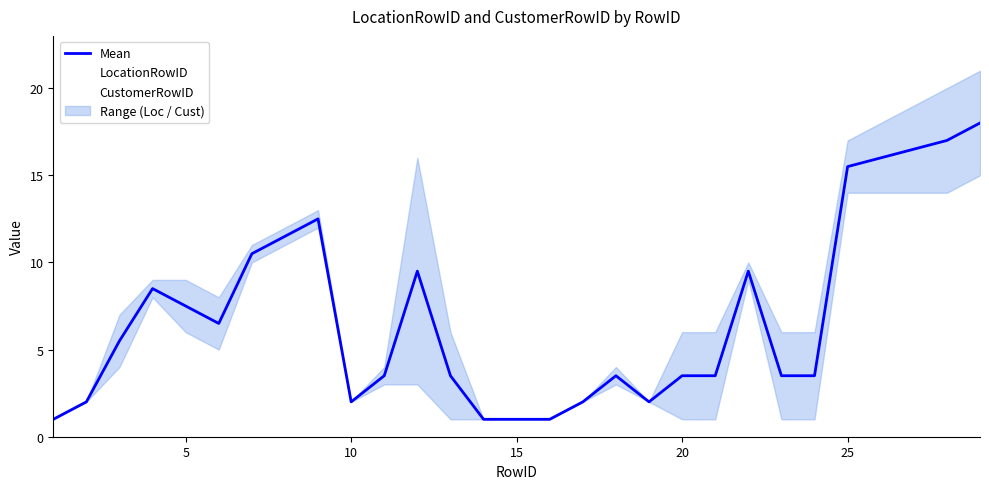

What is the maximum value for Mean?

18.0